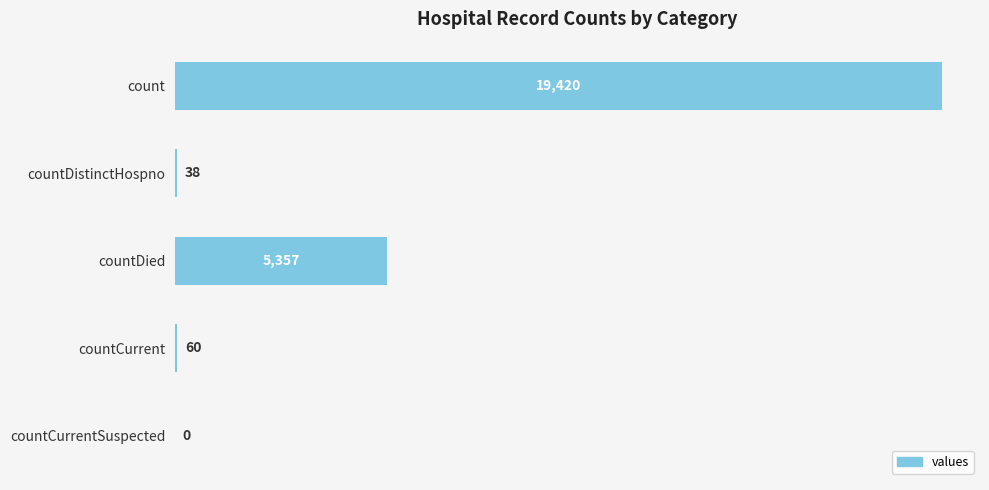

Is it true that the value at countCurrent is 60?

True